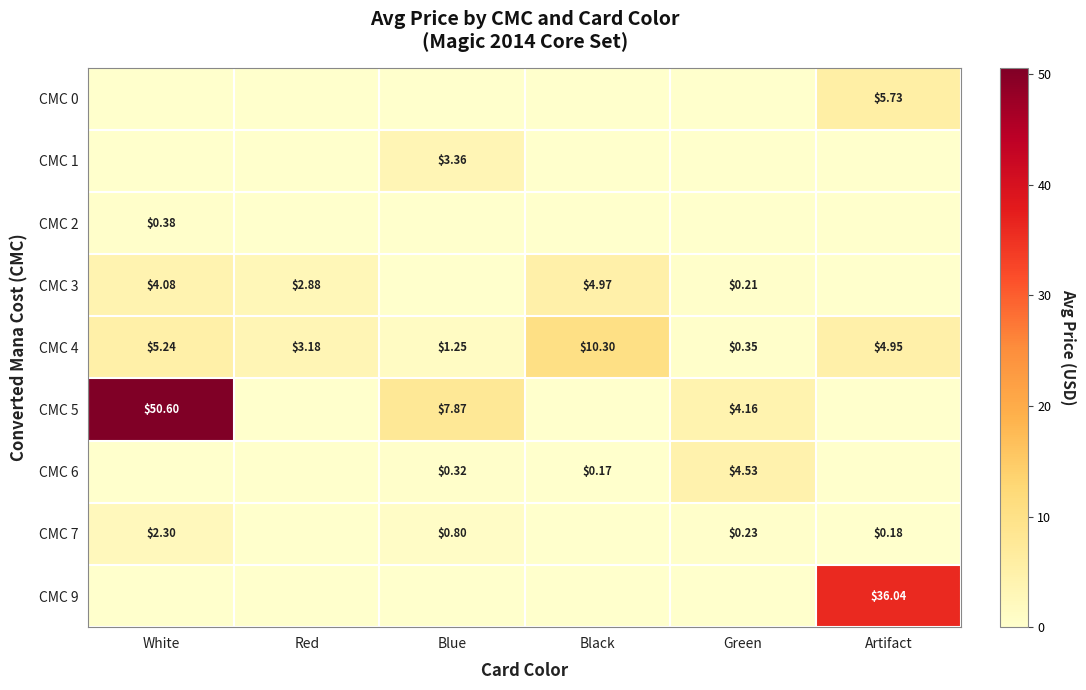

At which category is the sum across all series the highest?

White